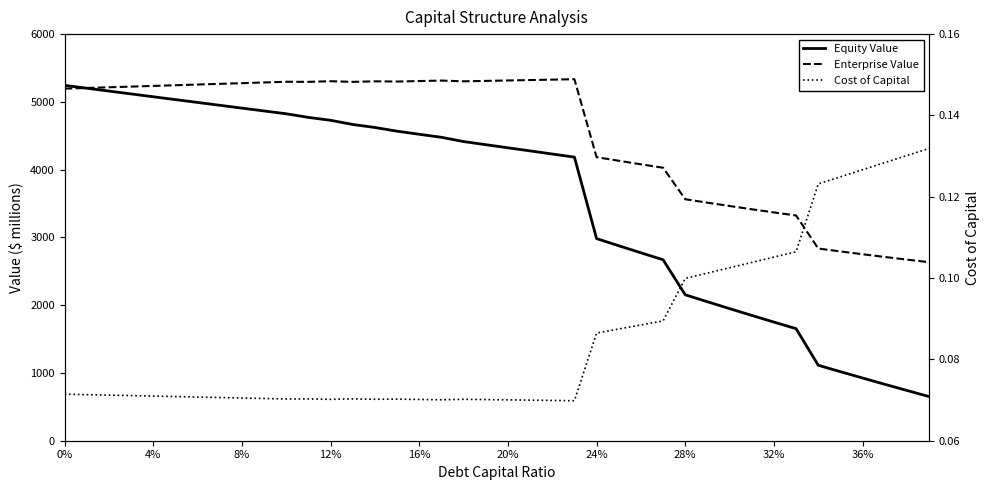

At how many categories does at least one series exceed 1885?

40